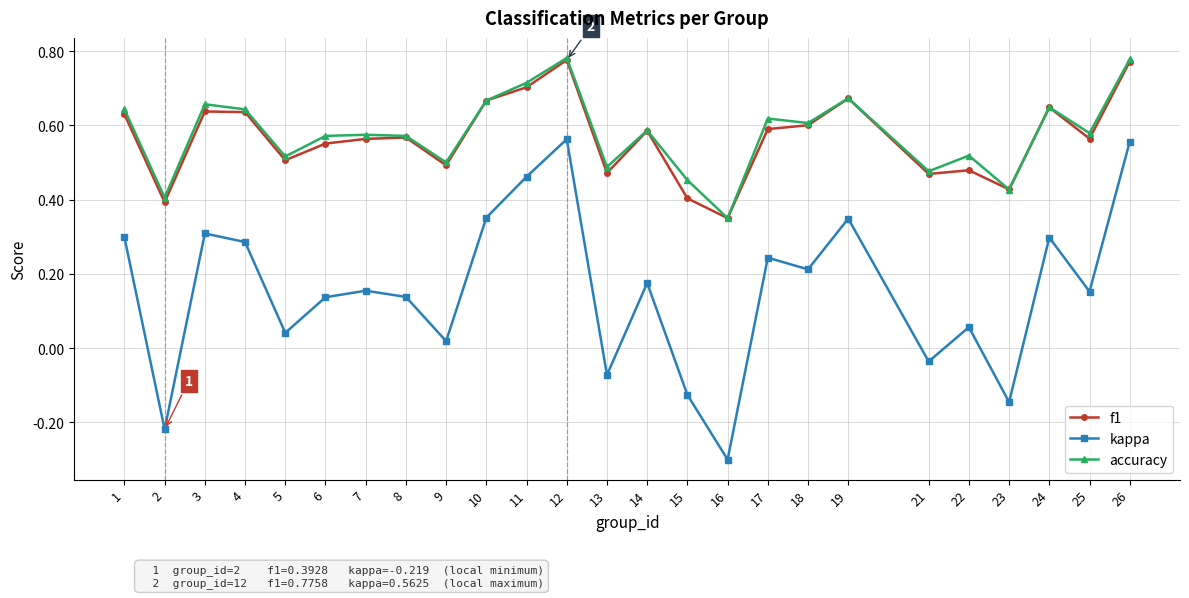

What is the minimum value shown in the chart?

-0.3